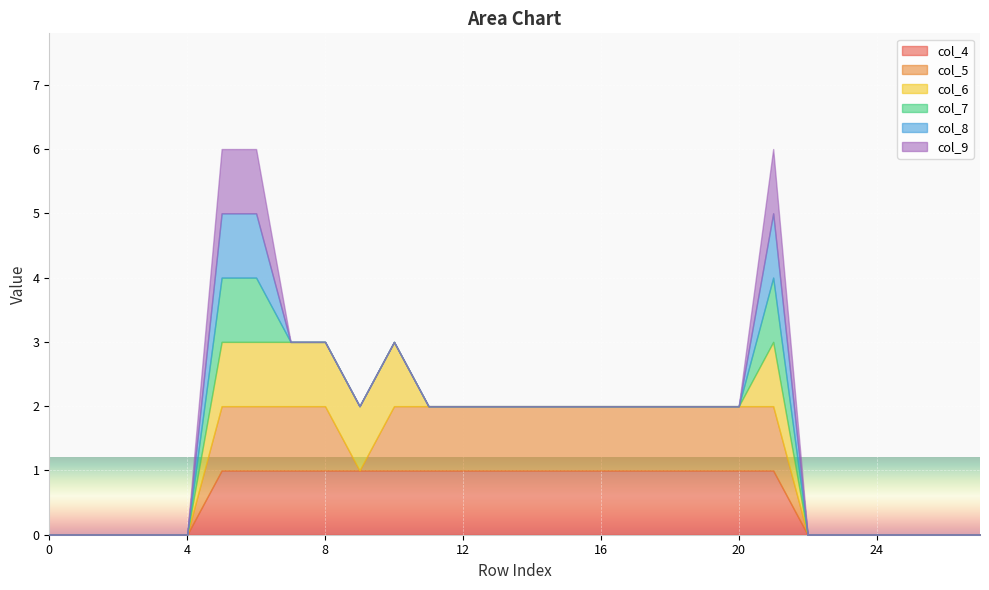

How many categories are shown in the chart?

28